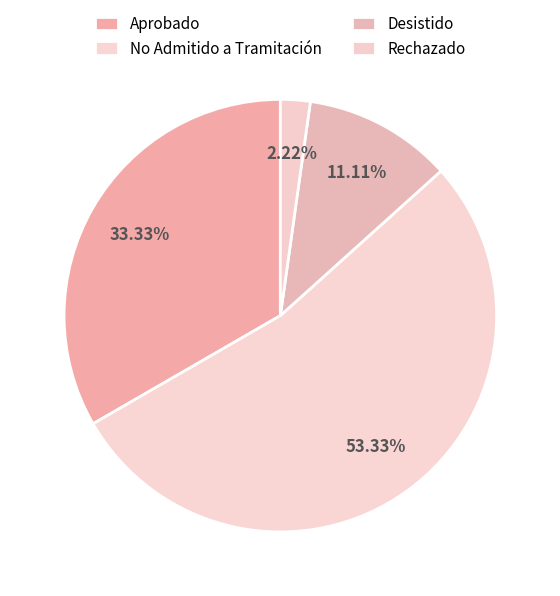

To the nearest percent, what is the difference between the Rechazado and Aprobado slice percentages?

31%